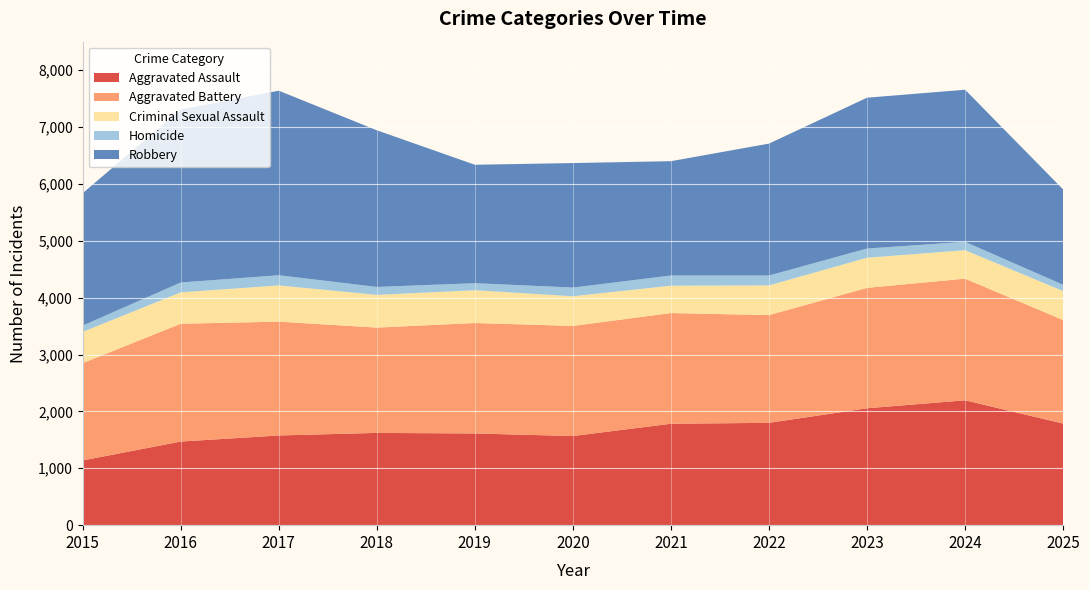

Reading left to right, what are all the values shown in this chart?

Aggravated Assault: 1138	1470	1577	1622	1612	1567	1783	1799	2055	2195	1786
Aggravated Battery: 1711	2071	2001	1851	1942	1936	1946	1894	2117	2139	1820
Criminal Sexual Assault: 549	552	637	575	576	521	481	522	529	500	510
Homicide: 111	173	179	140	124	153	179	174	162	147	110
Robbery: 2327	3043	3244	2754	2082	2189	2010	2319	2652	2674	1676